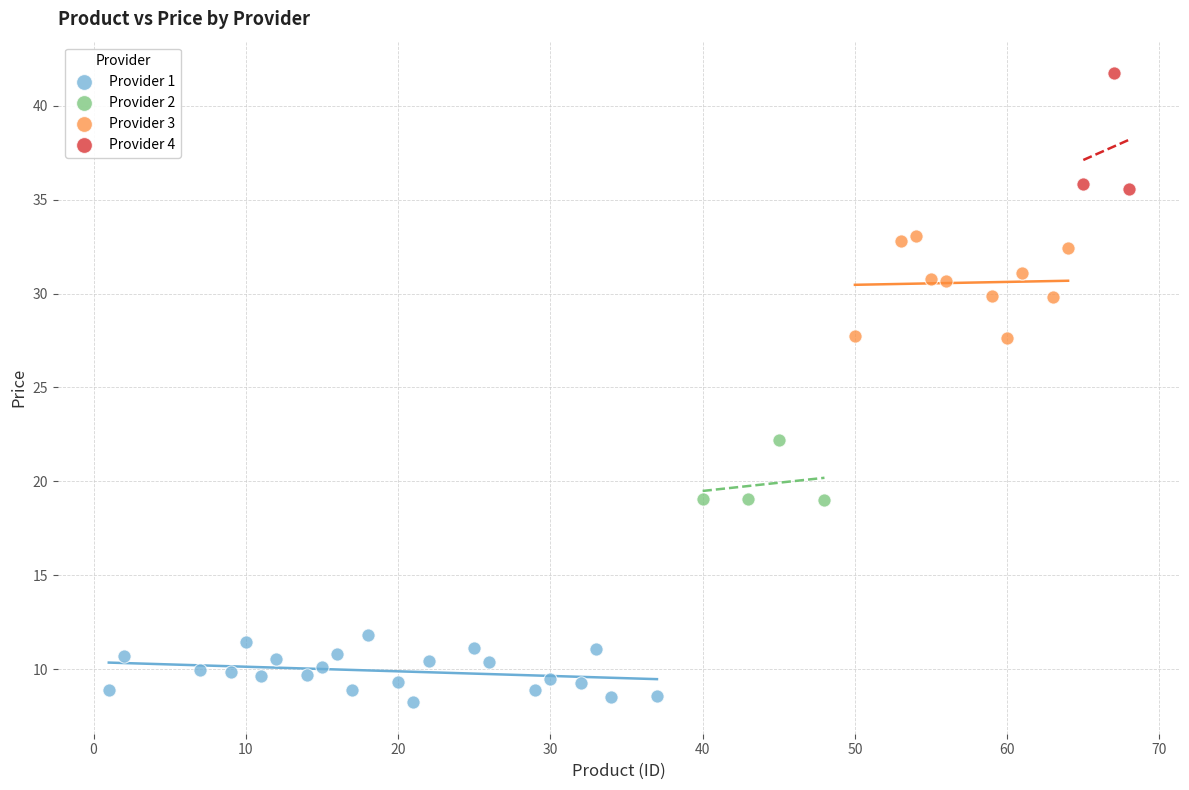

Which series reaches the maximum Y coordinate?

Provider 4